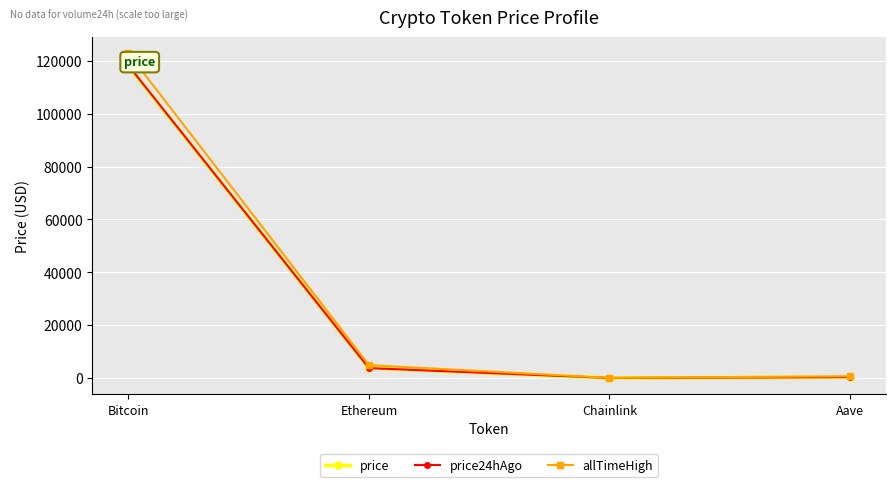

Count the number of categories in the chart.

4